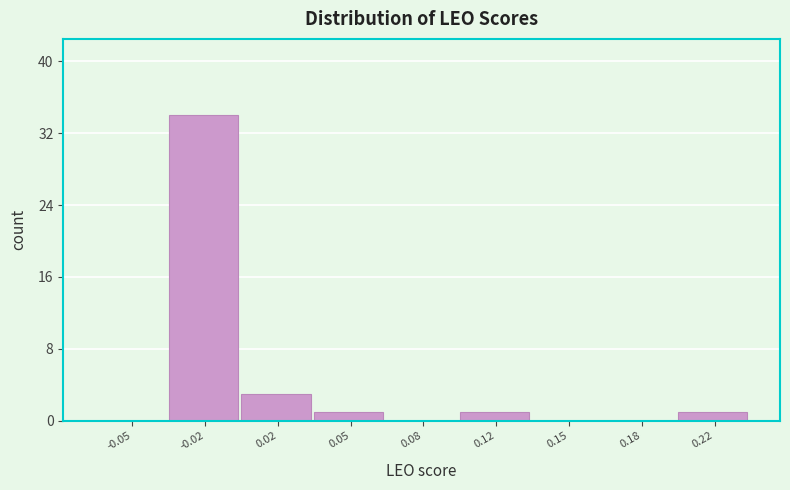

Reading right to left, list all the values displayed in this chart.

0.22=1	0.18=0	0.15=0	0.12=1	0.08=0	0.05=1	0.02=3	-0.02=34	-0.05=0